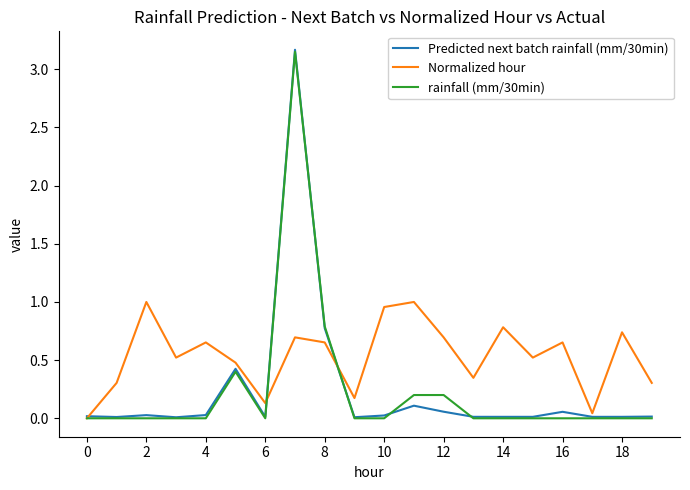

What is the greatest value displayed?

3.2